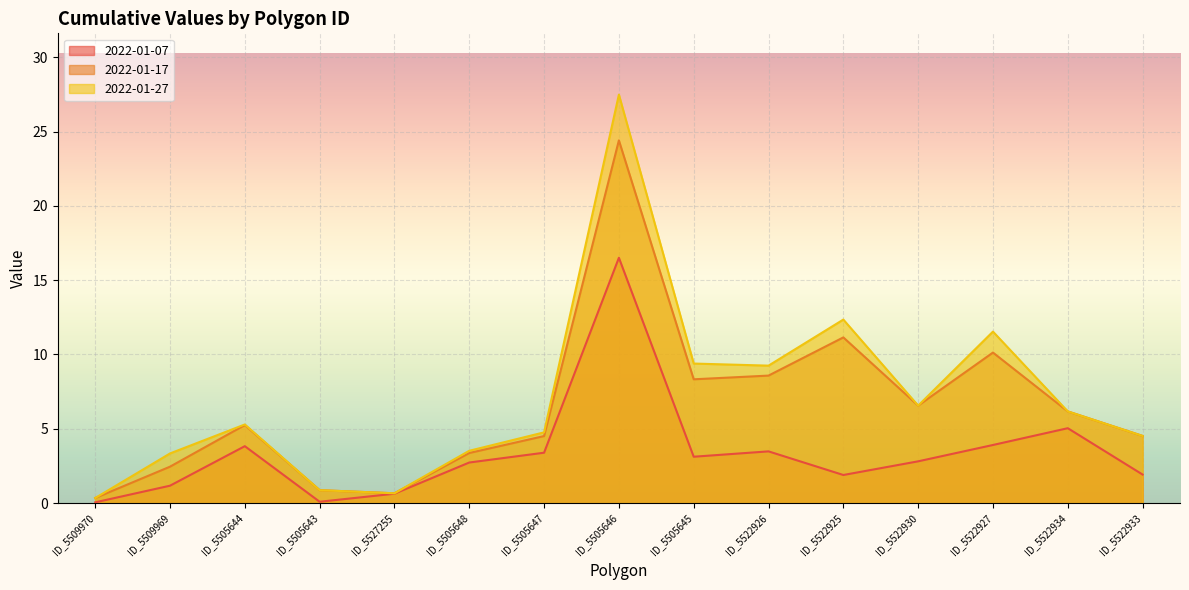

The 2022-01-17 series shows 8.4 at ID_5505644. True or false?

False